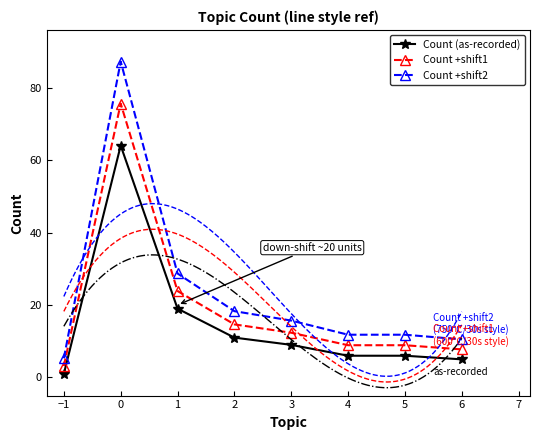

At how many categories does at least one series exceed 39?

1